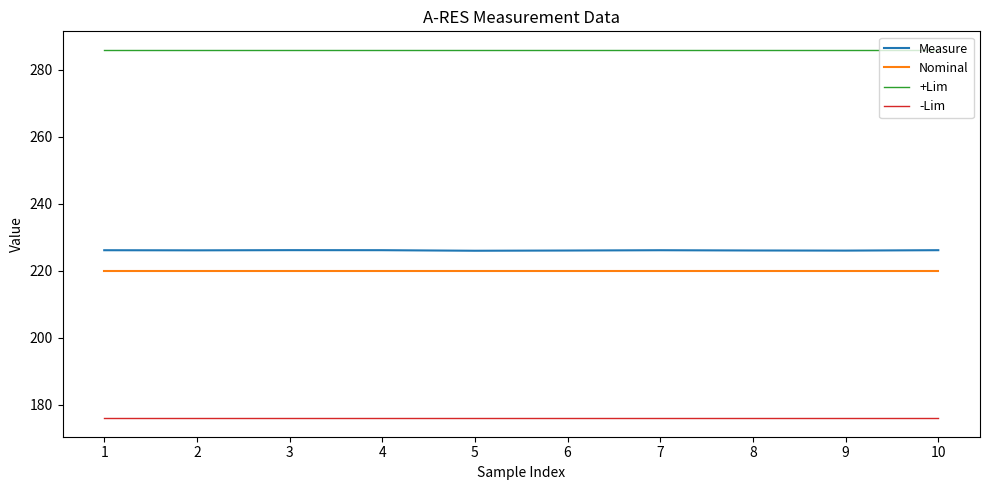

Which series has the largest total across all categories?

+Lim